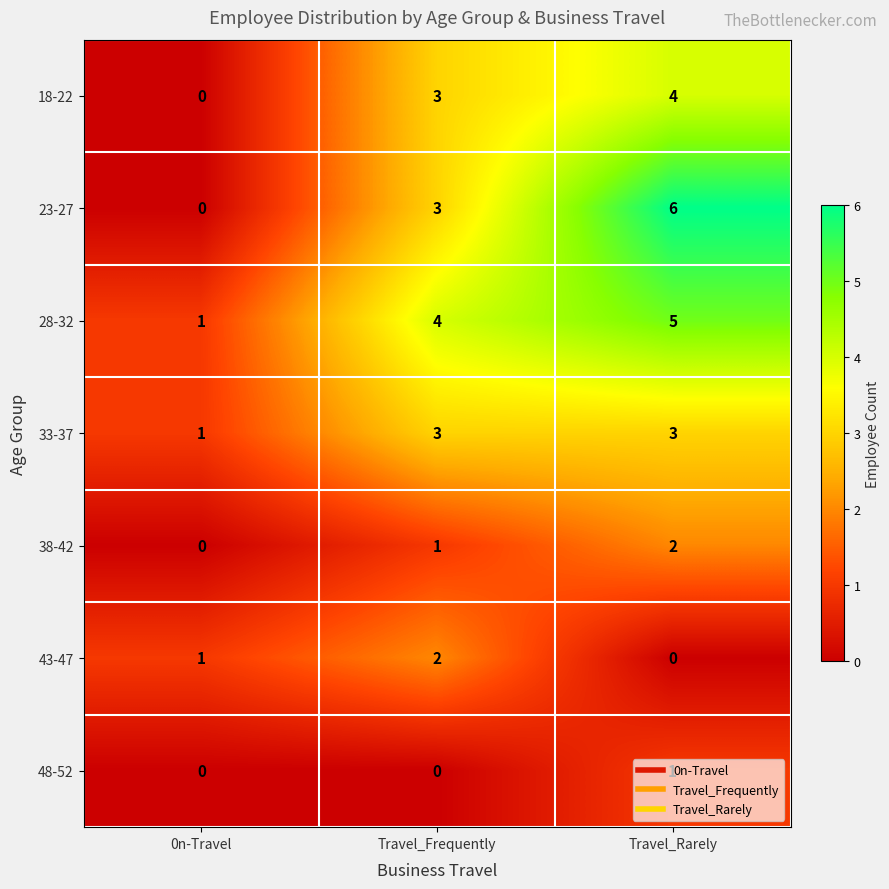

Which series changed the most between Travel_Frequently and Travel_Rarely?

23-27